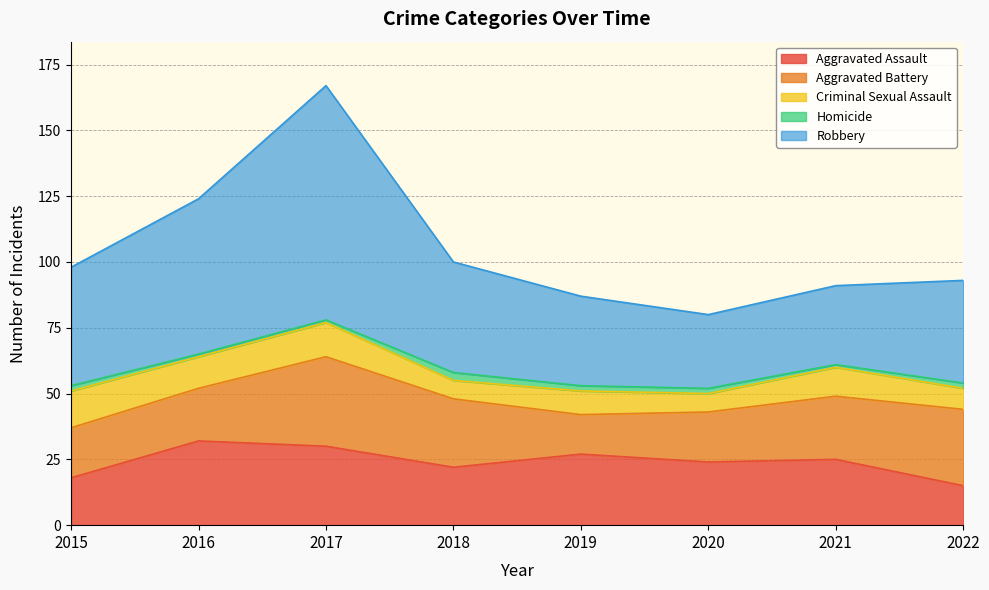

Count the number of data series in this chart.

5